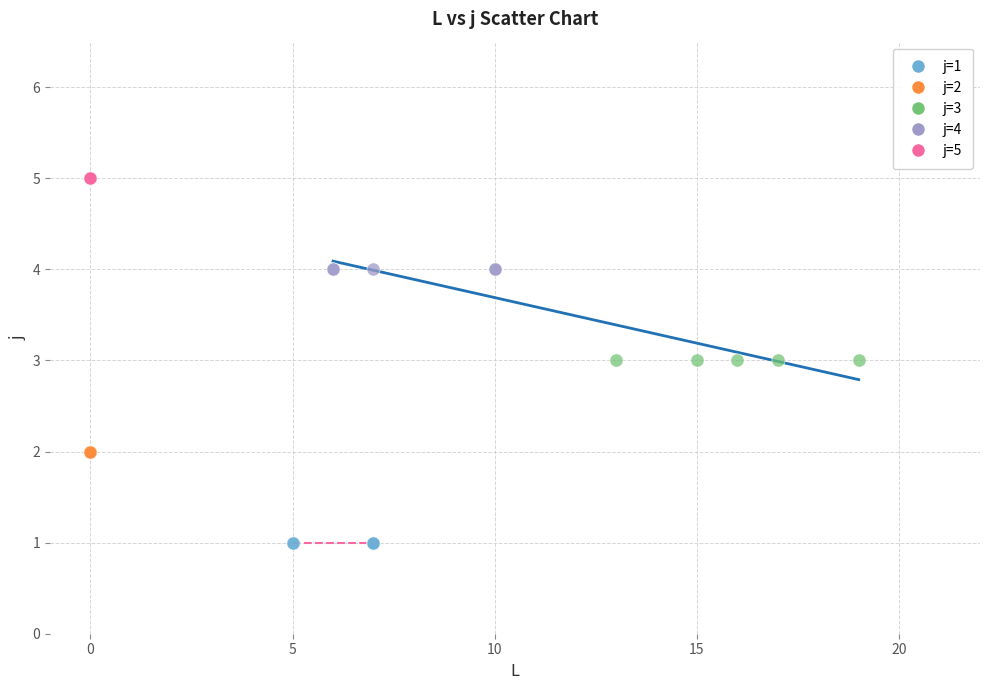

Which series reaches the maximum Y coordinate?

j=5